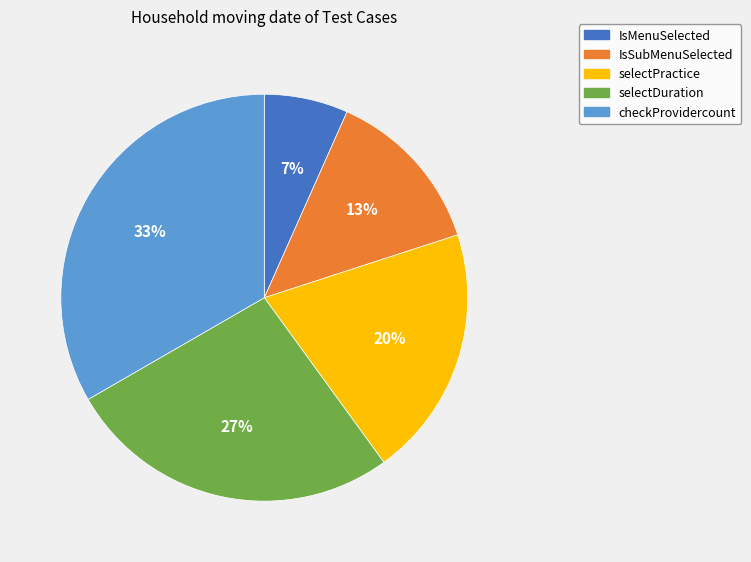

How many segments does this pie chart have?

5